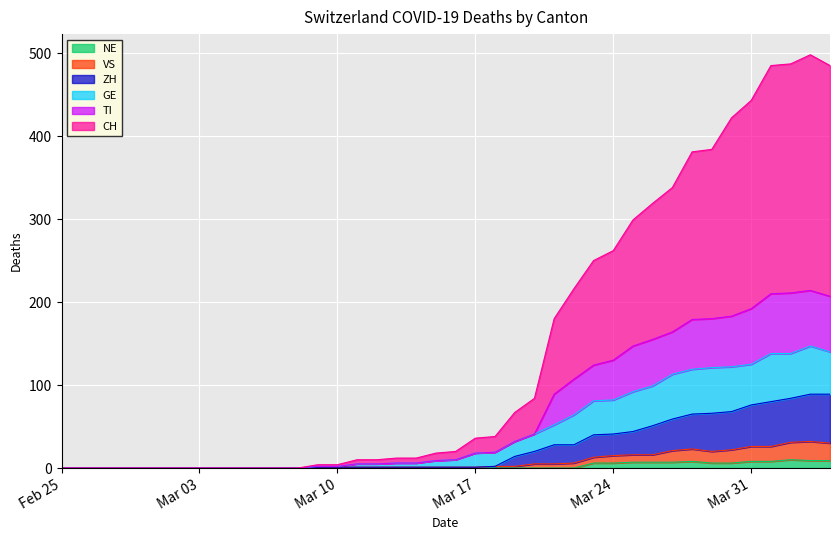

True or false: NE and GE cross at least once.

False